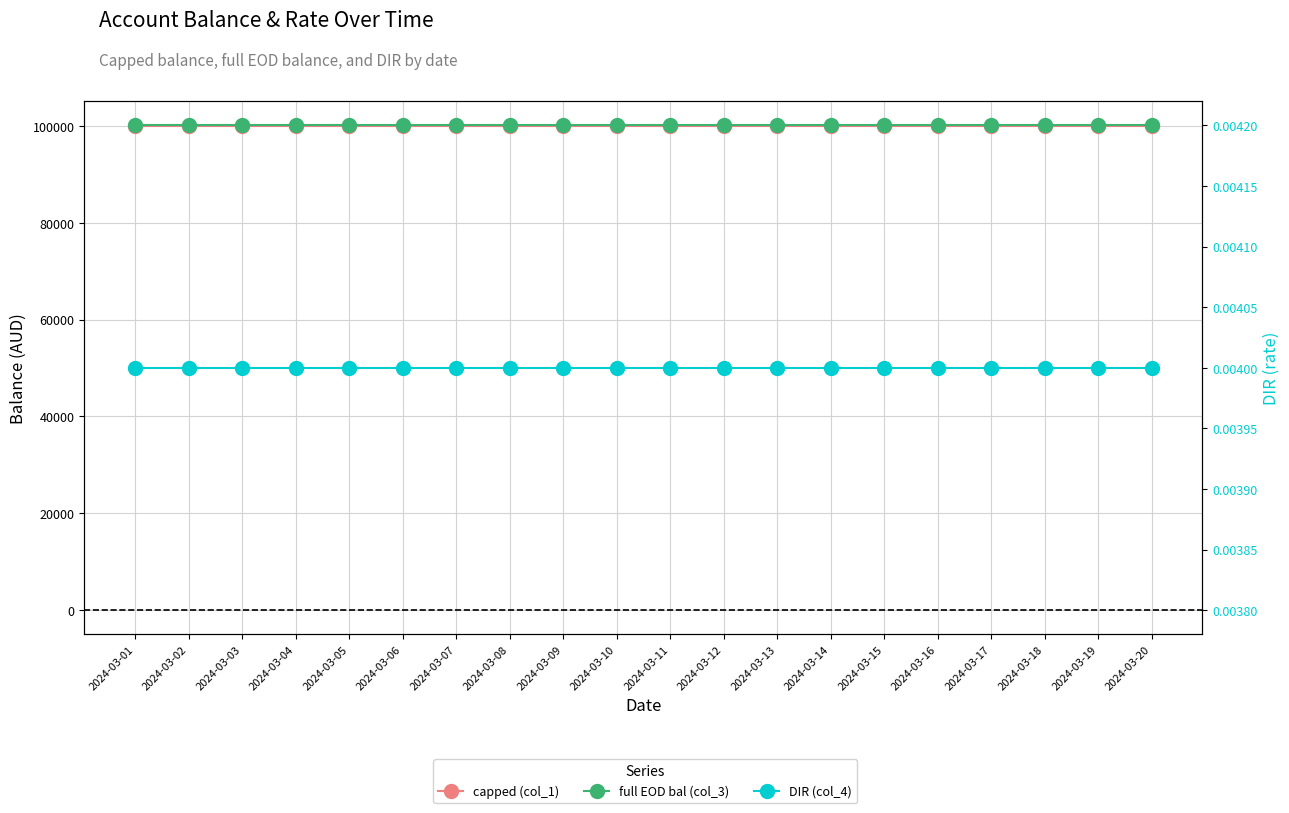

The full EOD bal (col_3) series shows 172228.1 at 2024-03-20. True or false?

False